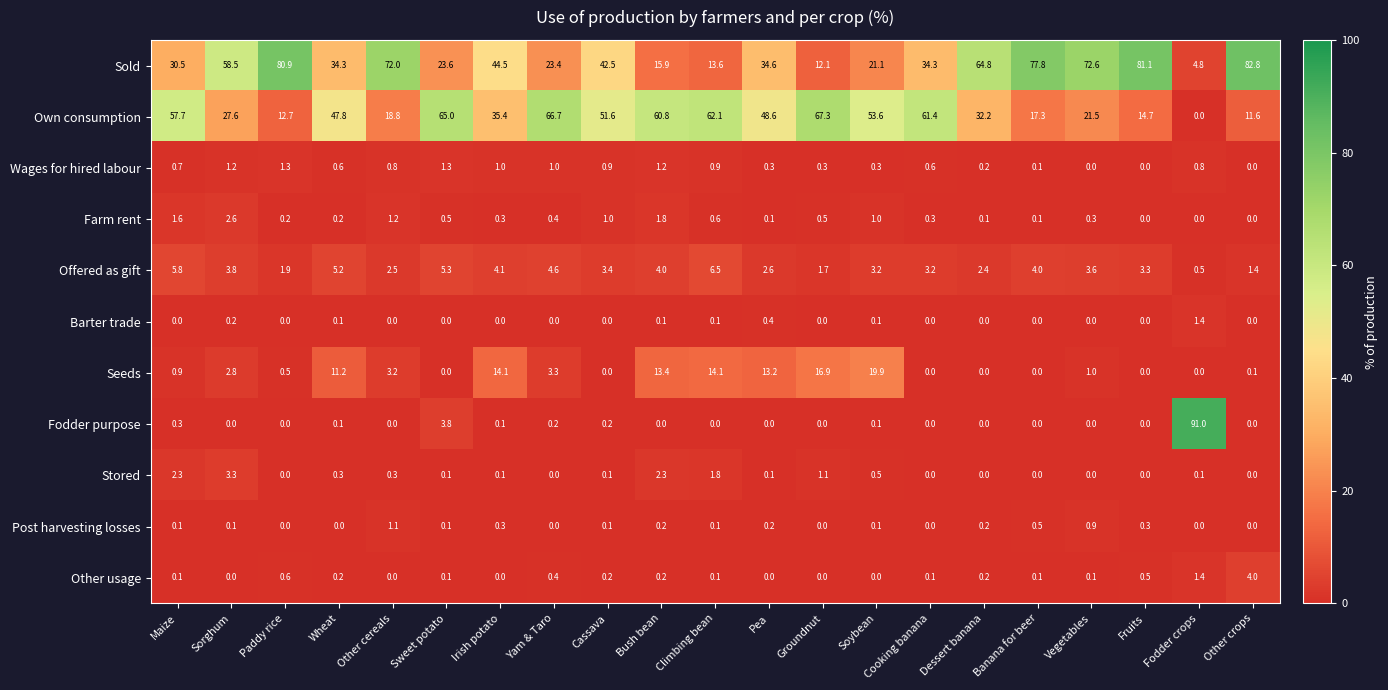

Is the value of Wages for hired labour at Vegetables greater than the value of Fodder purpose at Fodder crops?

No